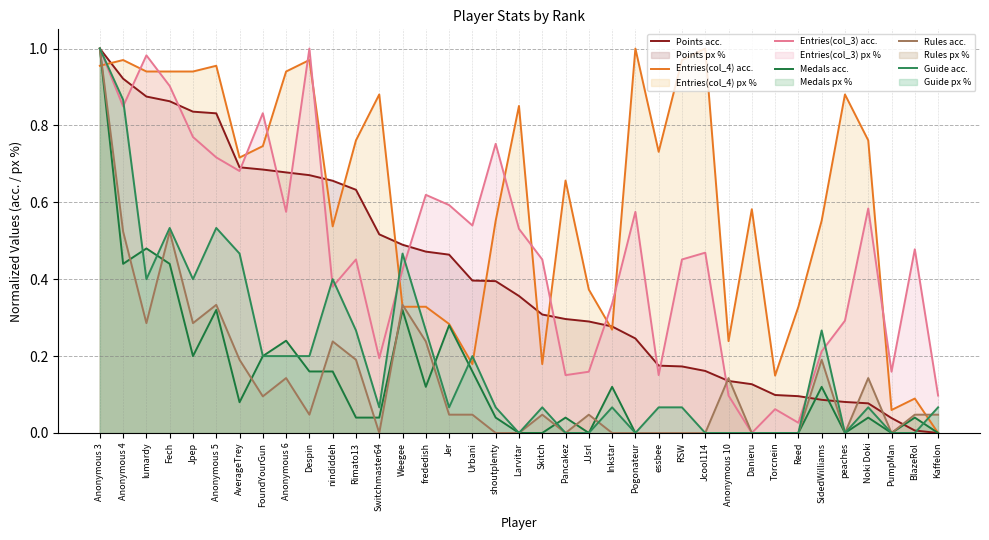

At which category is the sum across all series the highest?

Anonymous 3